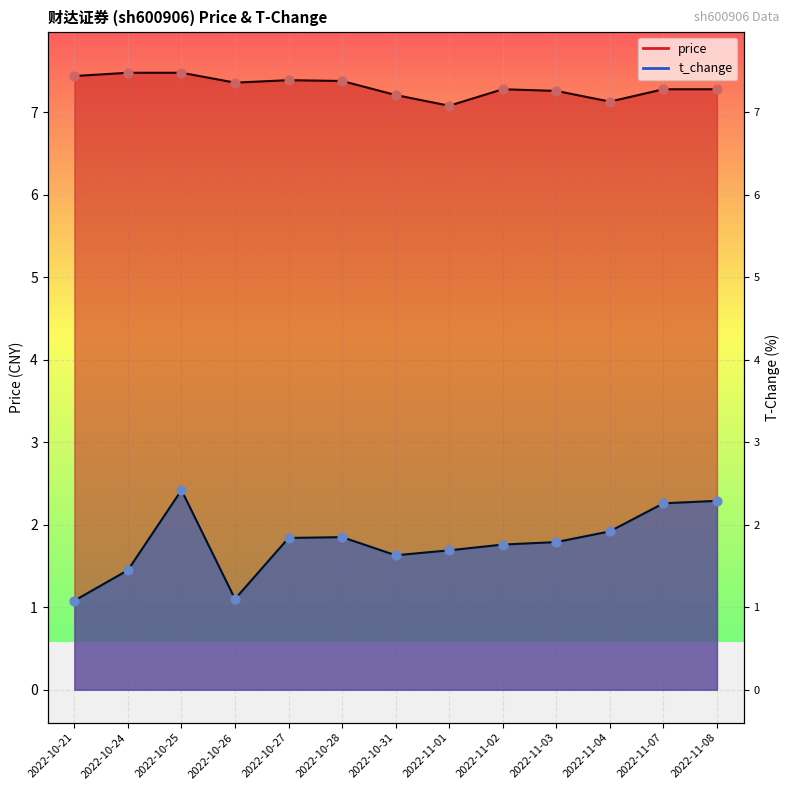

What is the total value across all series at 2022-10-25?

9.9